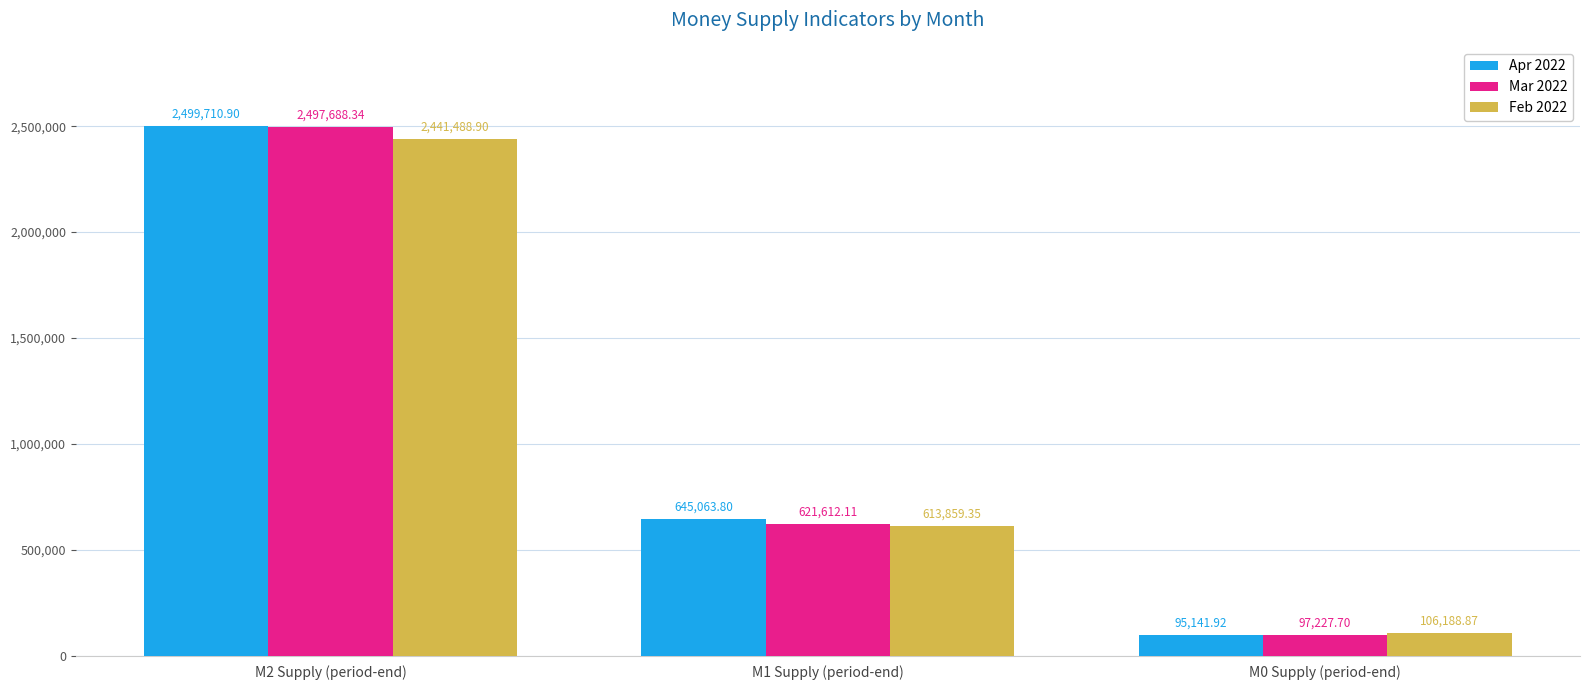

How many values in the Apr 2022 series exceed 645063?

2